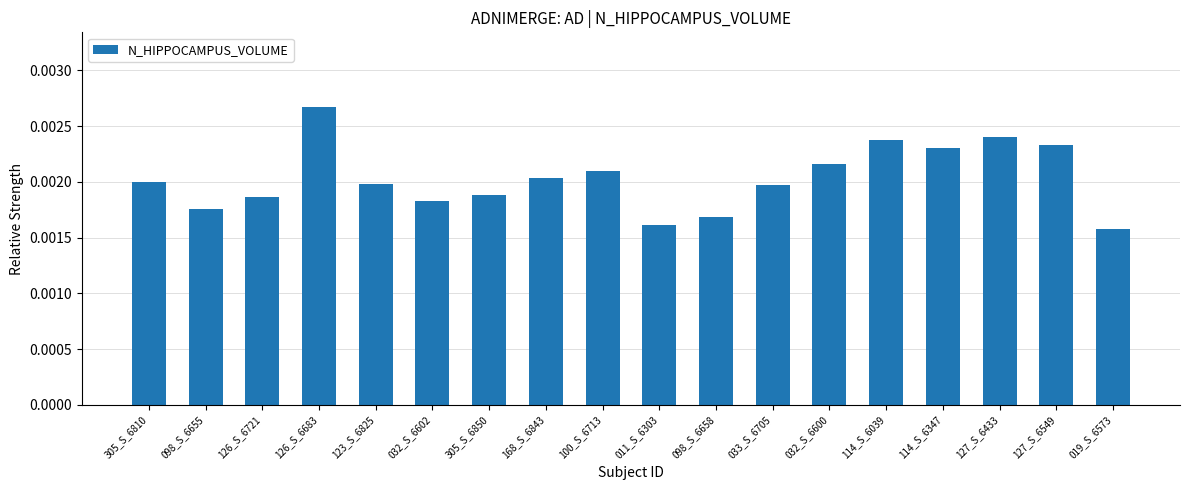

What is the label of the 16th bar from the left?

127_S_6433